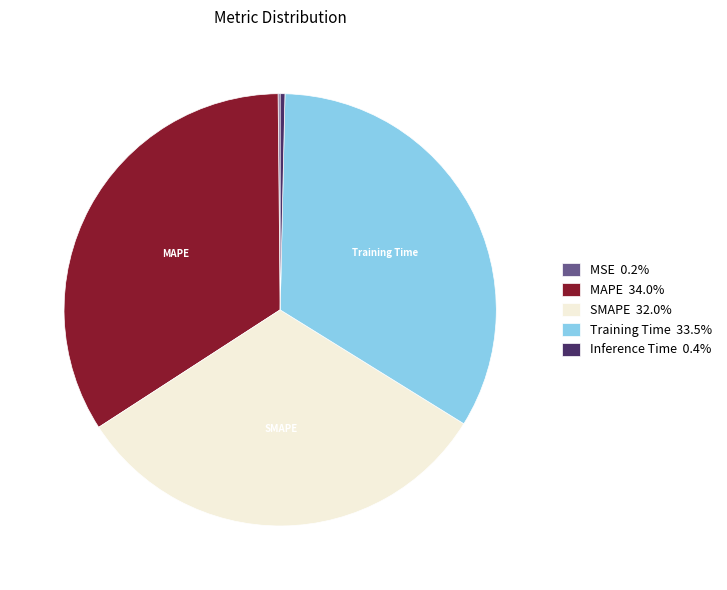

Does any single category account for the majority?

No